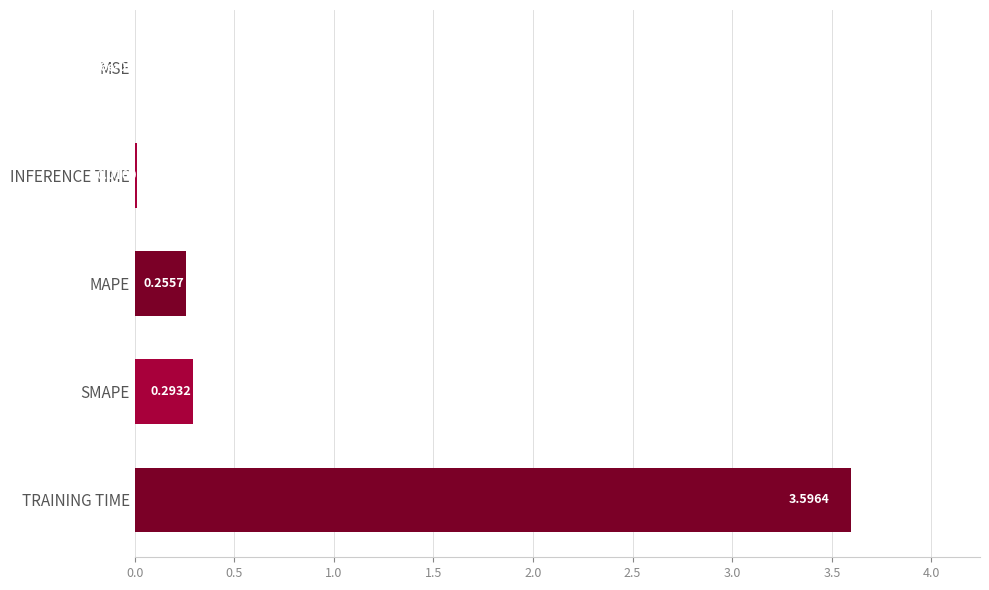

What is the sum of the values at TRAINING TIME and INFERENCE TIME?

3.6